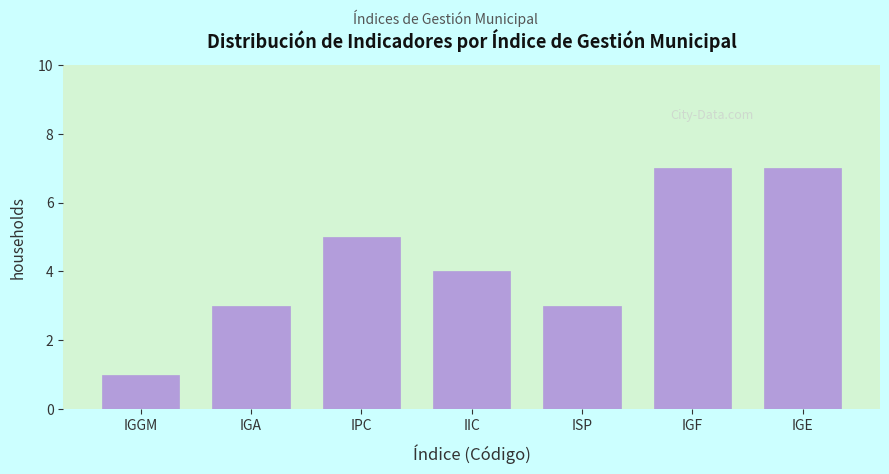

Reading left to right, what are all the values shown in this chart?

IGGM=1	IGA=3	IPC=5	IIC=4	ISP=3	IGF=7	IGE=7